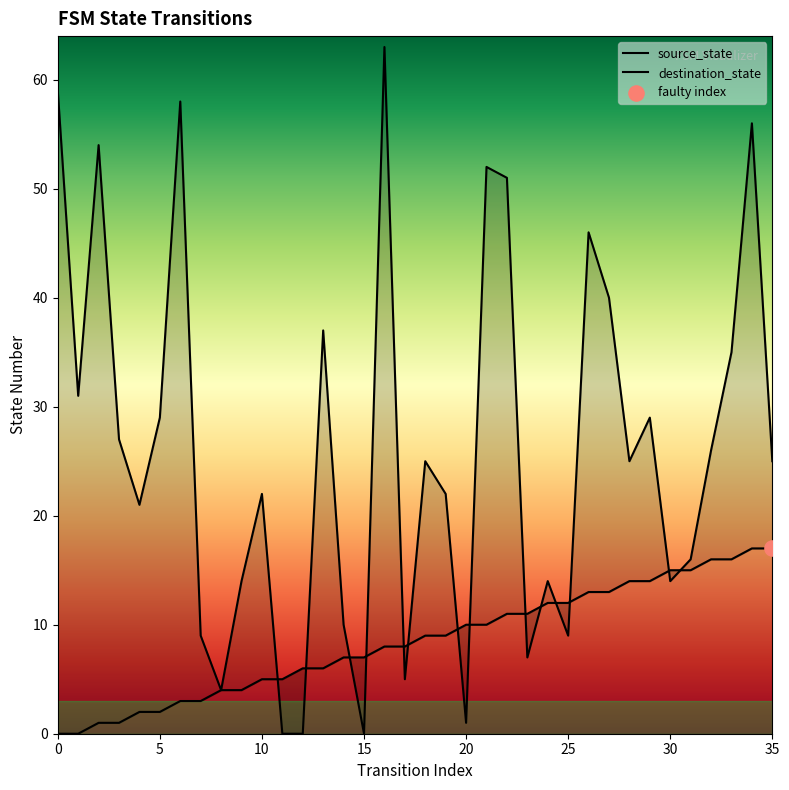

Which series reaches the minimum Y coordinate?

source_state